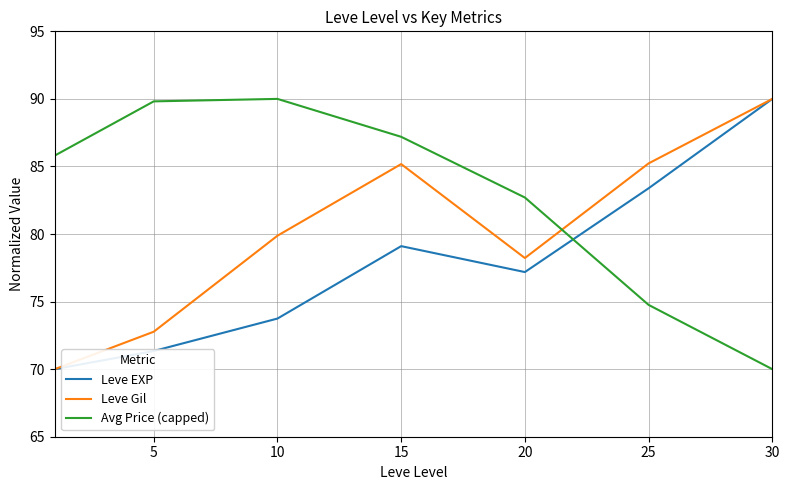

Which series has the largest total across all categories?

Avg Price (capped)